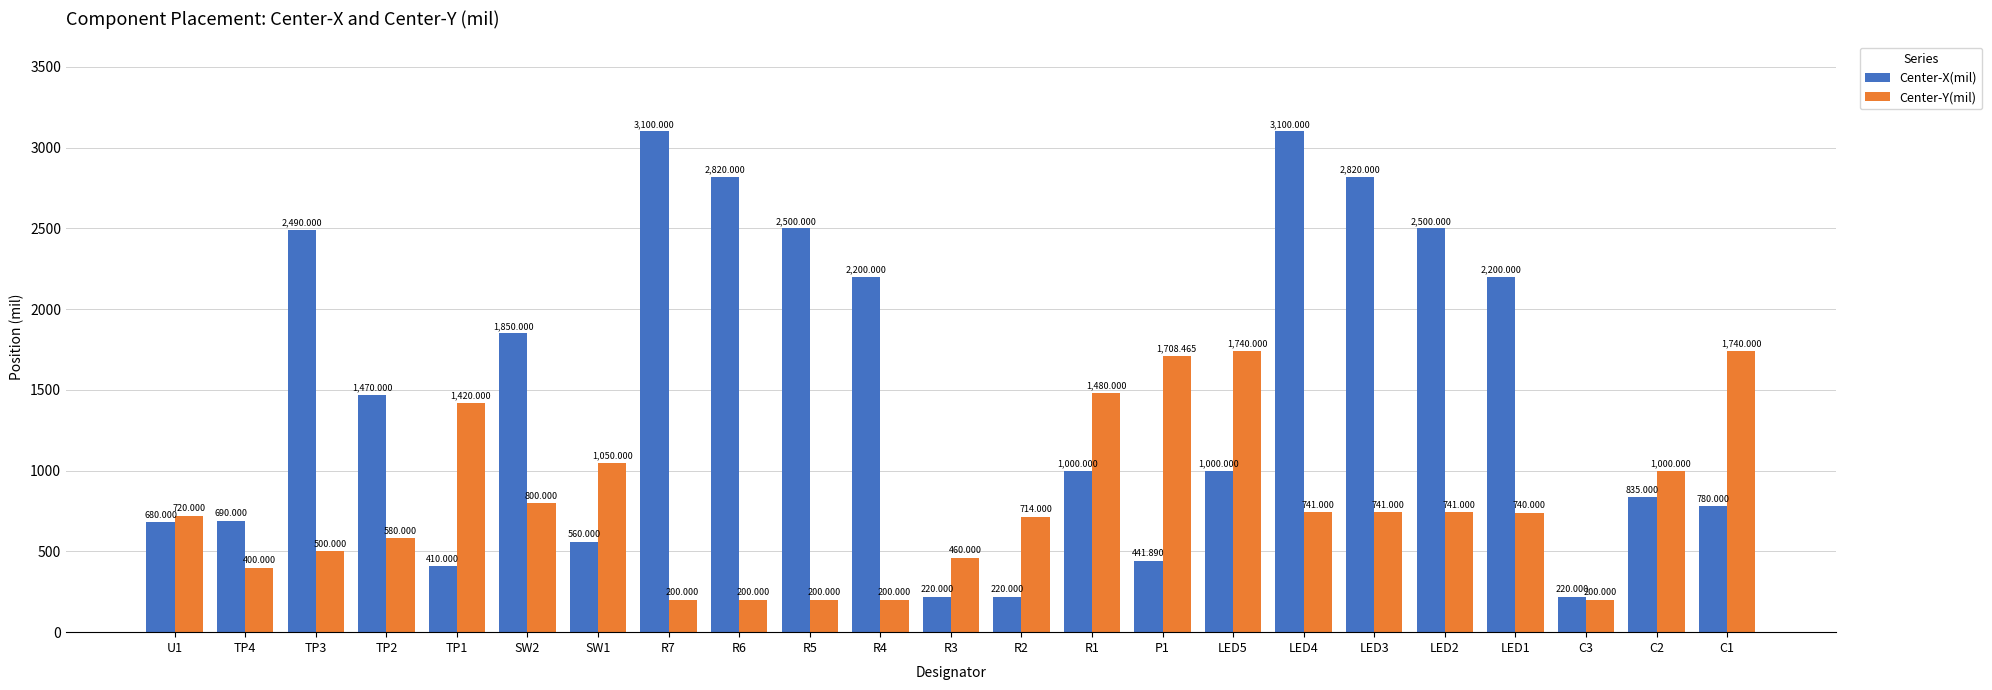

Are the bars grouped side by side (vs. stacked)?

Yes